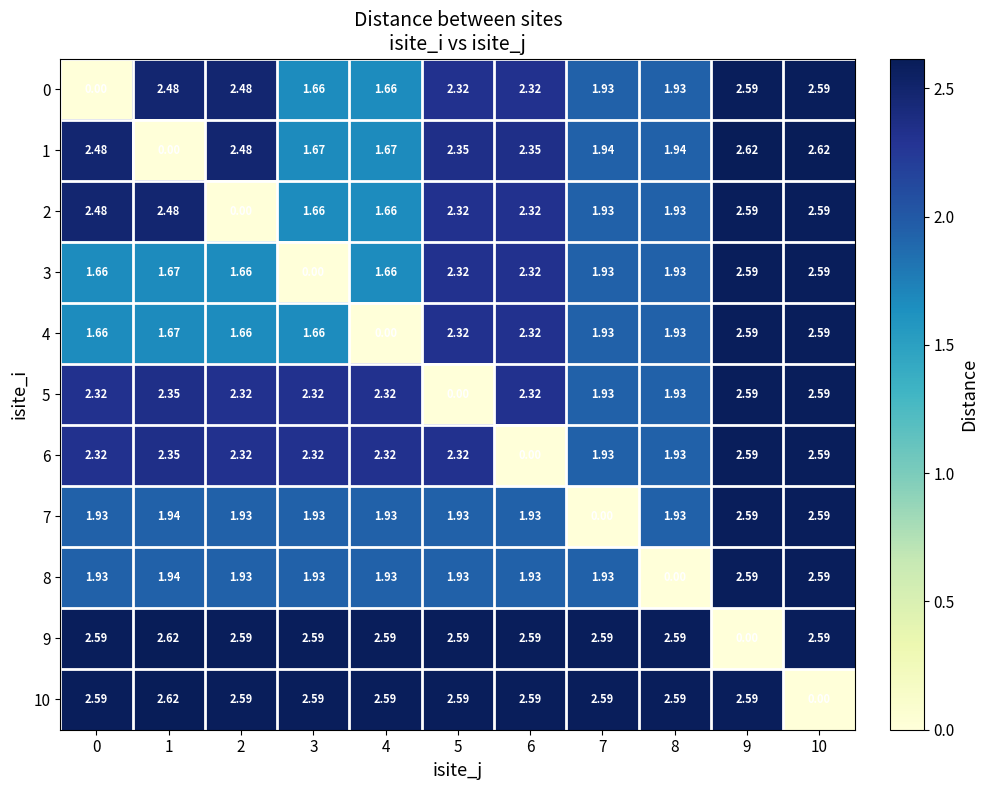

Count the number of data series in this chart.

11